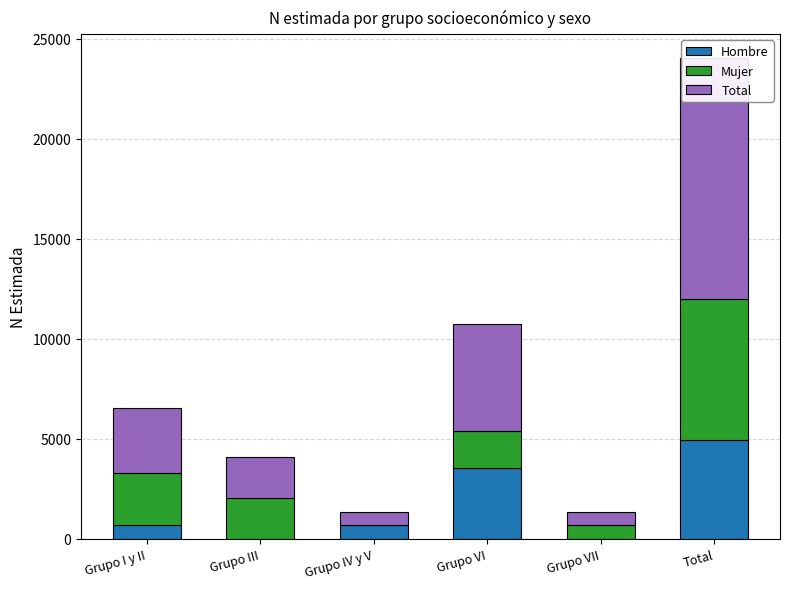

Reading left to right, extract all data points from this chart.

Hombre: Grupo I y II=691	Grupo III=0	Grupo IV y V=669	Grupo VI=3563	Grupo VII=0	Total=4923
Mujer: Grupo I y II=2582	Grupo III=2040	Grupo IV y V=0	Grupo VI=1804	Grupo VII=667	Total=7092
Total: Grupo I y II=3273	Grupo III=2040	Grupo IV y V=669	Grupo VI=5367	Grupo VII=667	Total=12016